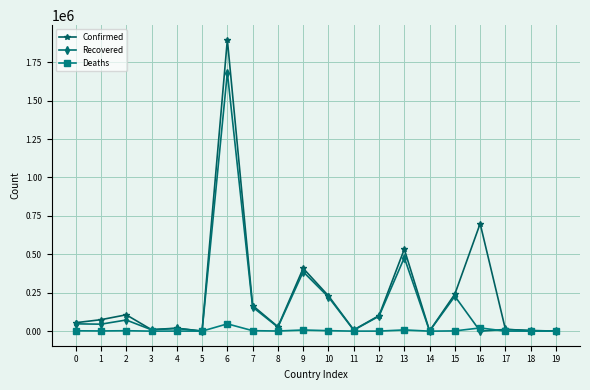

What is the value of the Recovered point at the 3rd from the left?

72538